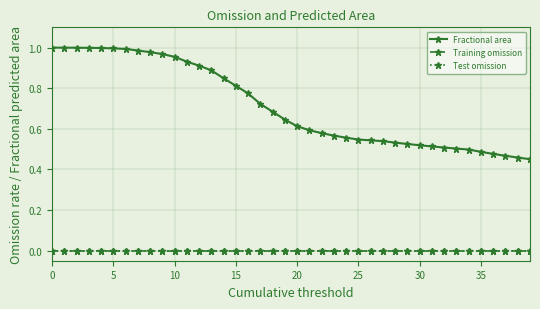

True or false: Fractional area and Training omission intersect in this chart.

False